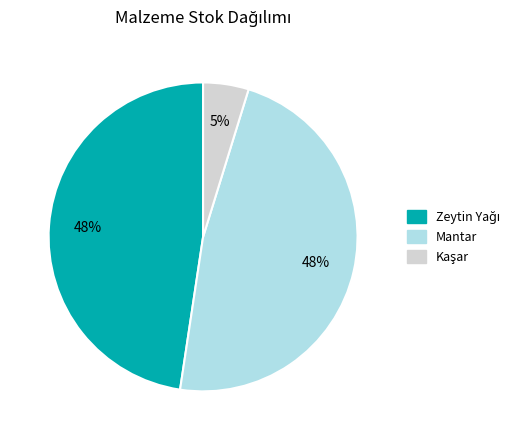

To the nearest percent, what percentage of the pie is Mantar?

48%